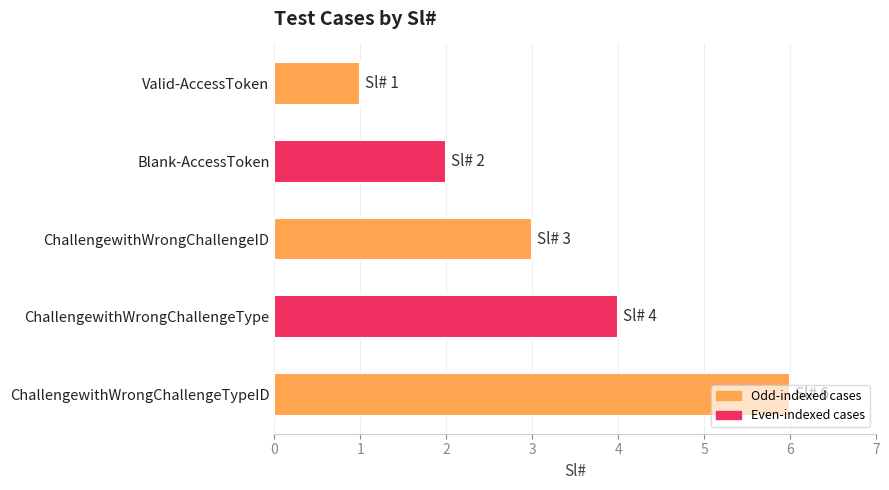

Does the chart contain any negative values?

No